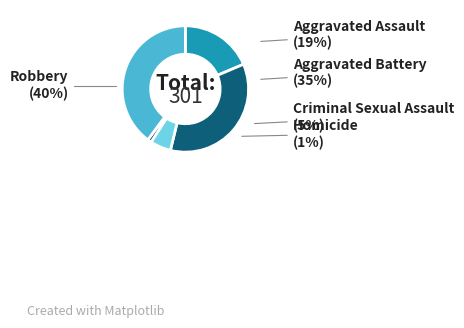

What is the ratio of the value at Aggravated Assault to the value at Criminal Sexual Assault?

3.5